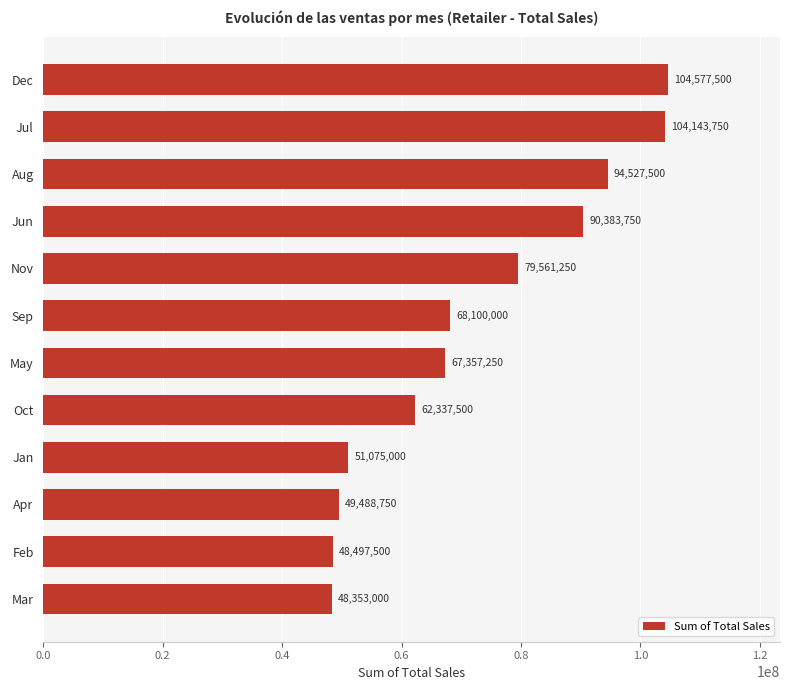

Reading top to bottom, what are all the values shown in this chart?

104577500	104143750	94527500	90383750	79561250	68100000	67357250	62337500	51075000	49488750	48497500	48353000